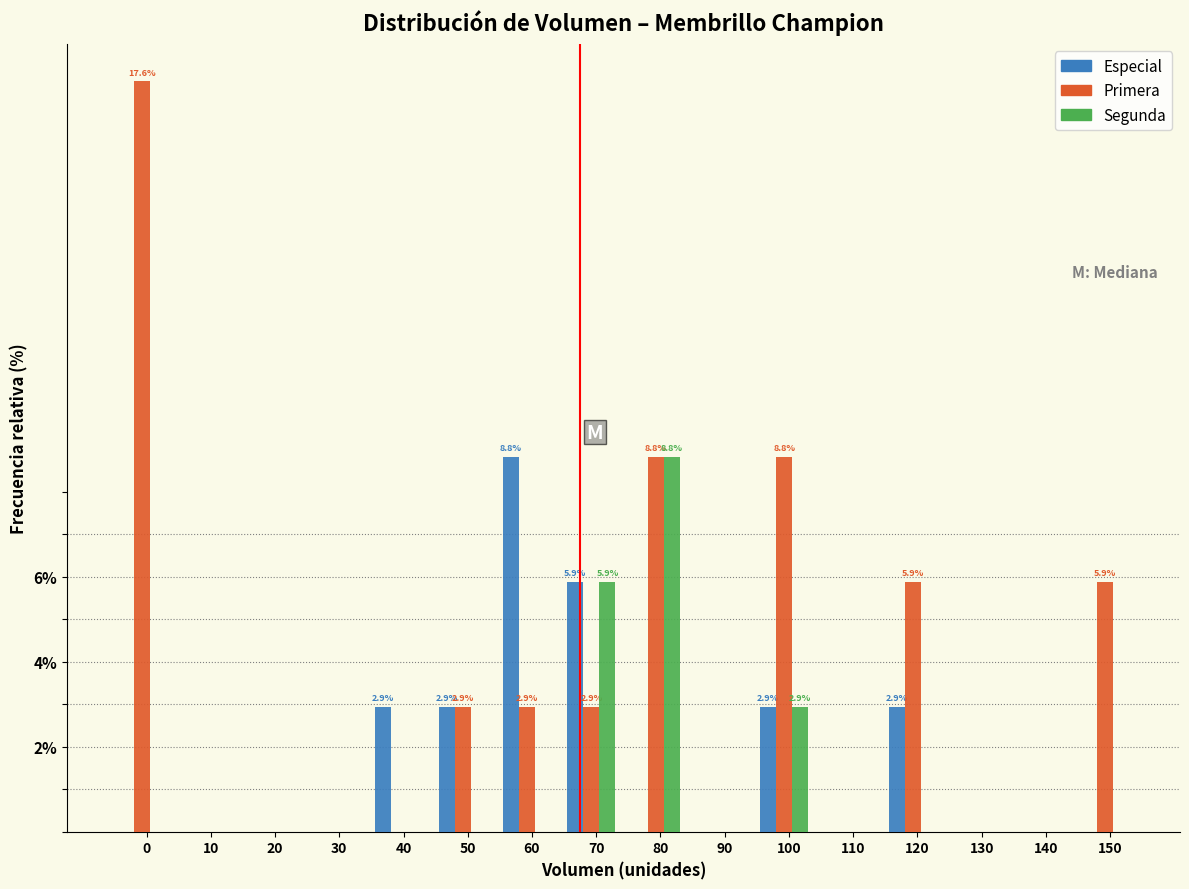

What is the maximum value shown in the chart?

17.6